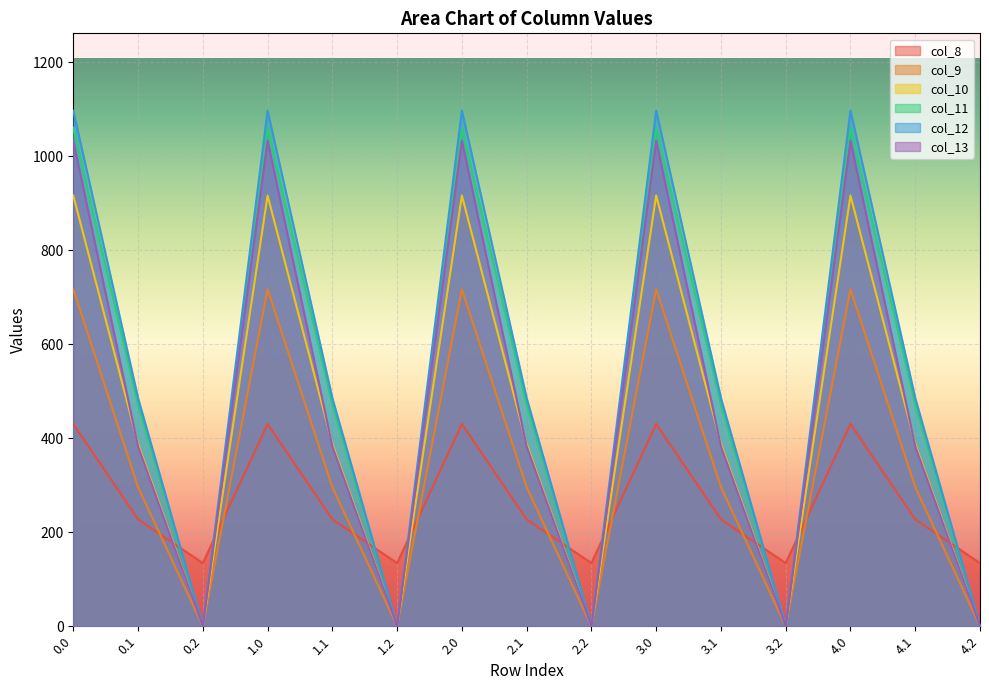

At which category does col_10 reach its first local peak?

1.0